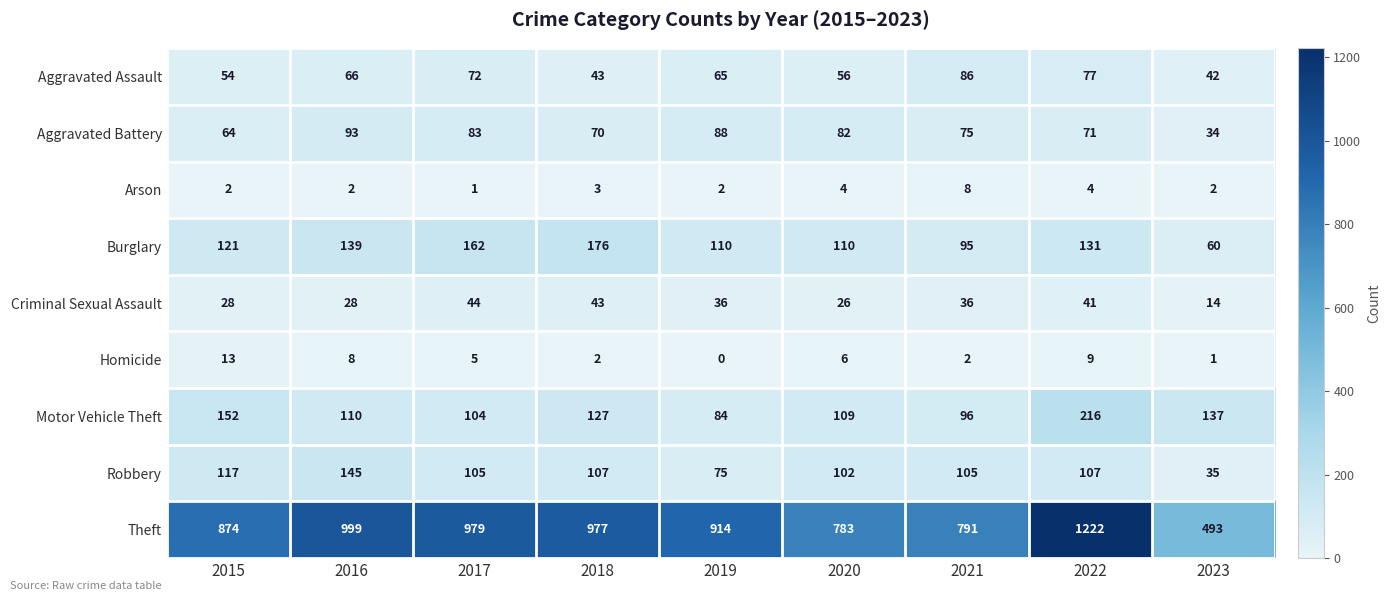

Is the value of Burglary at 2015 greater than the value of Criminal Sexual Assault at 2019?

Yes